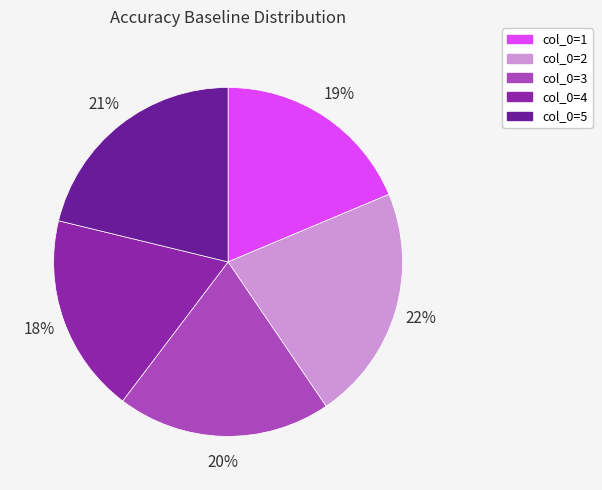

To the nearest percent, what percentage of the pie is col_0=2?

22%